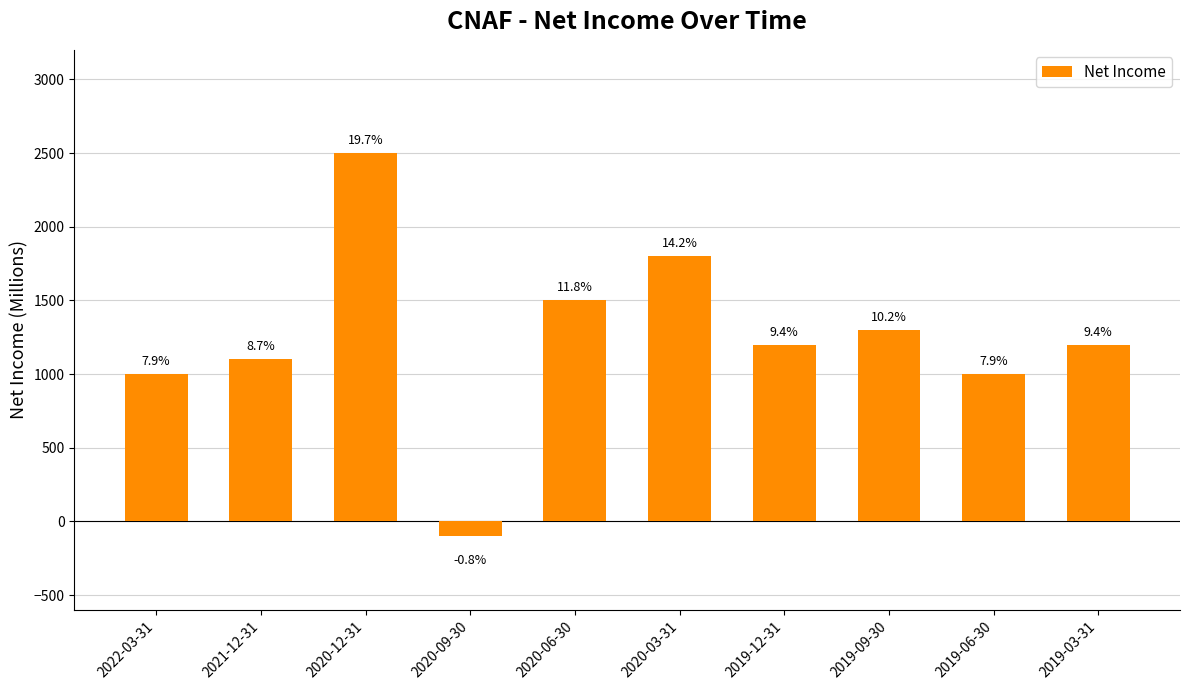

What is the average value?

1250